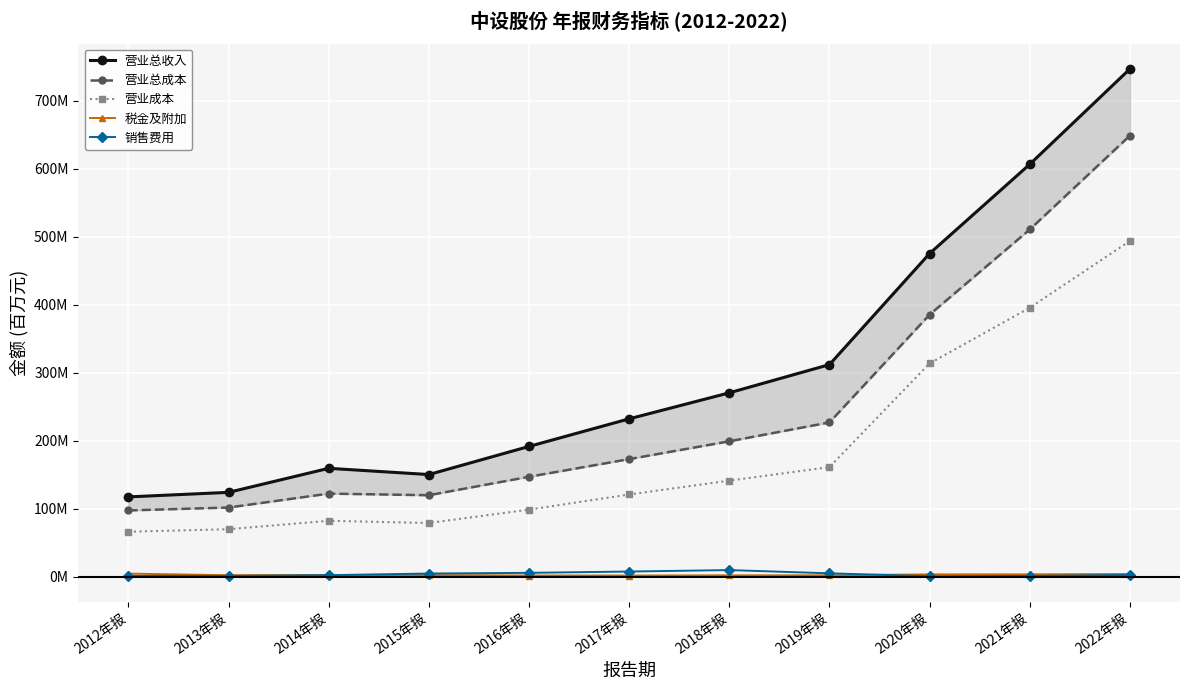

How many data points in 营业成本 are above 120?

6